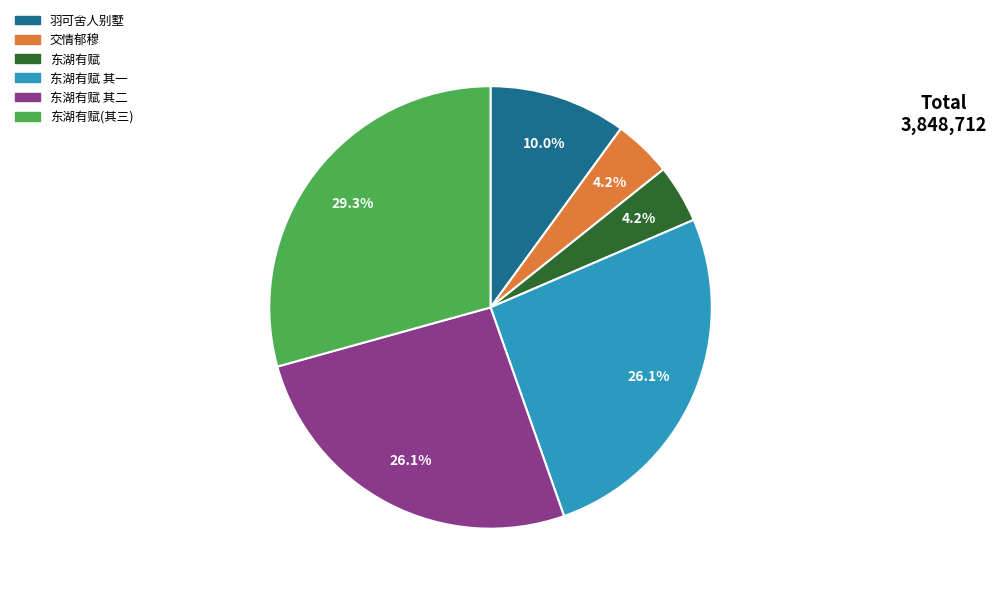

Is there a majority slice in this chart?

No